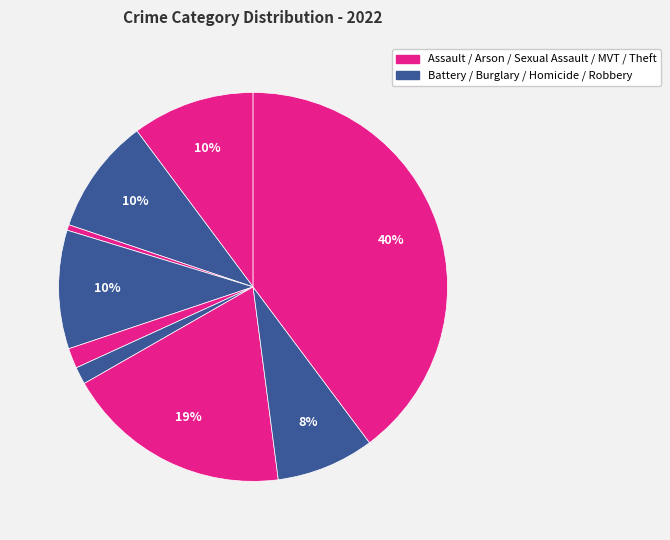

How many segments does this pie chart have?

9